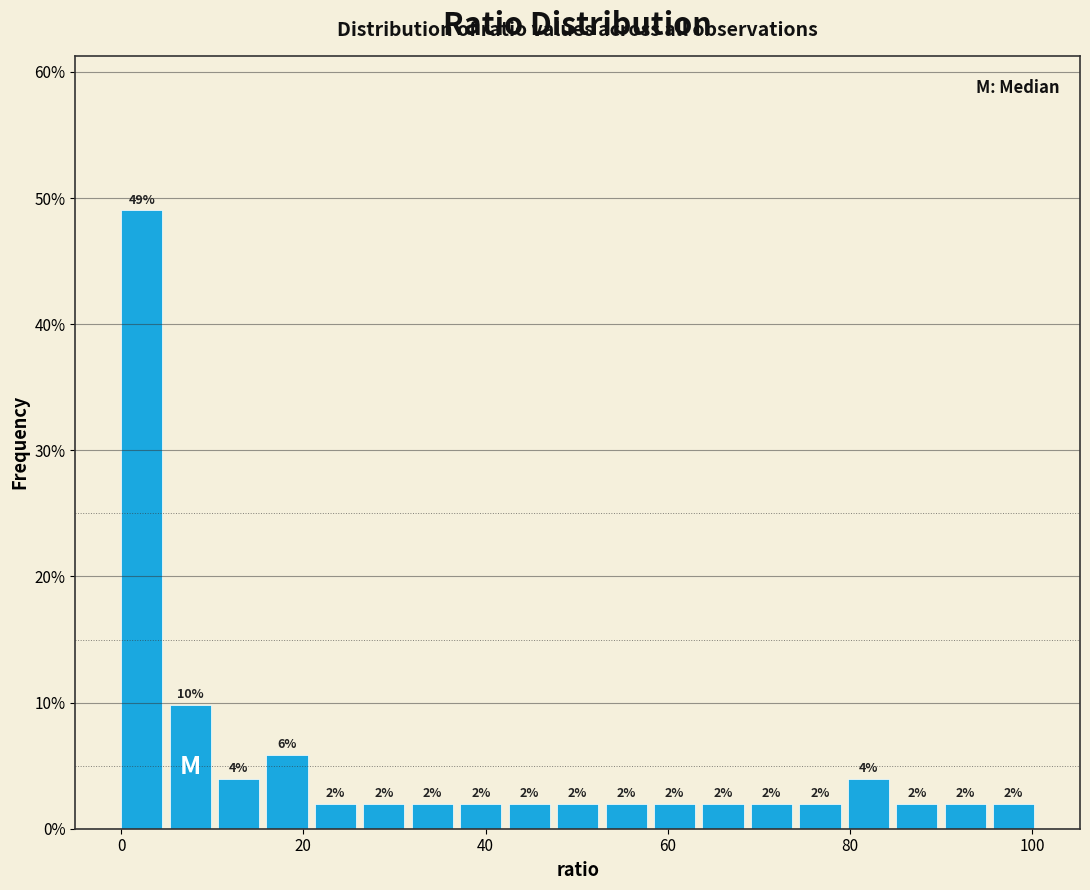

Around what value on the x-axis is the tallest bar? Give the approximate position of its centre, as read against the axis.

2